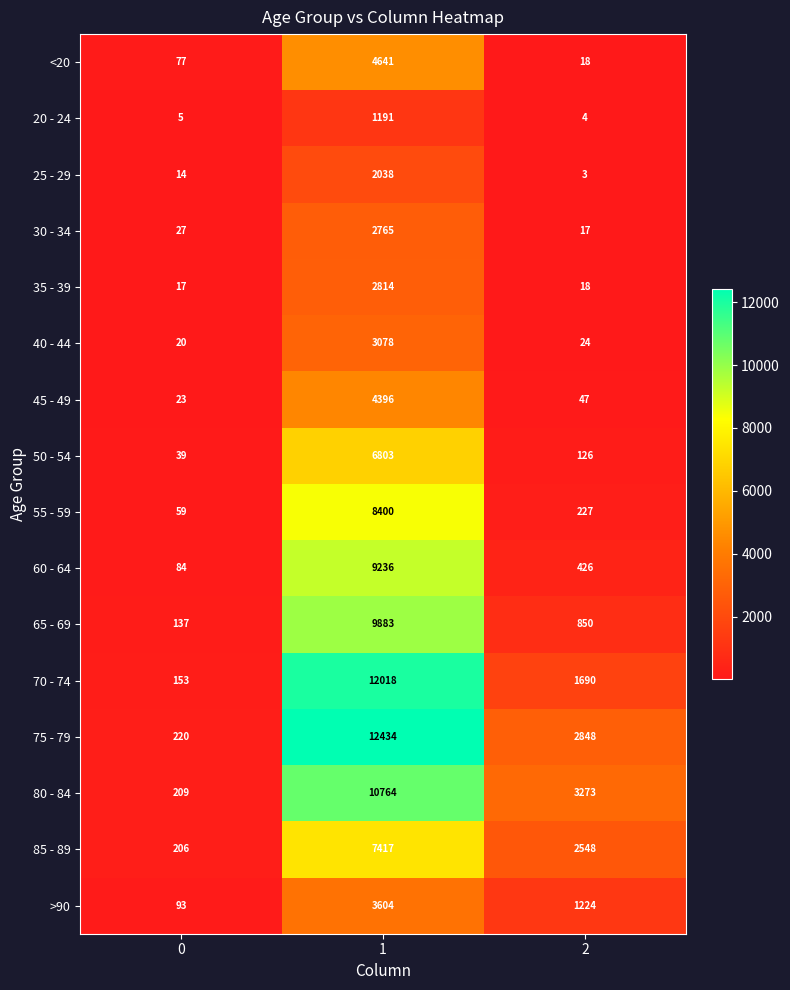

What is the sum of the 50 - 54 values at 2 and 0?

165